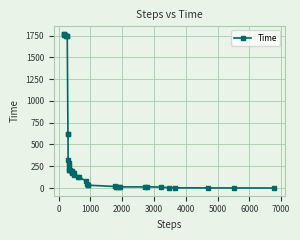

What is the maximum value shown in the chart?

1768.5